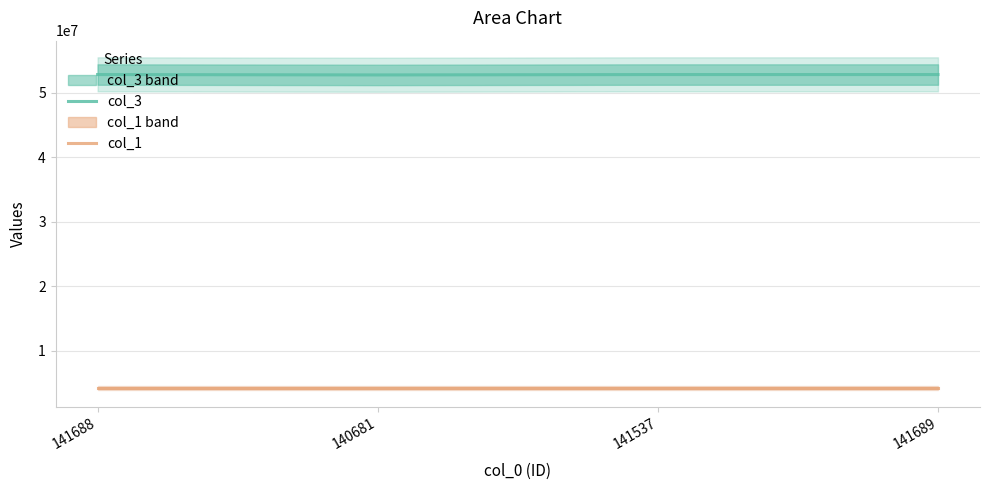

What is the difference between the maximum and minimum values in the col_3 series?

57373.0